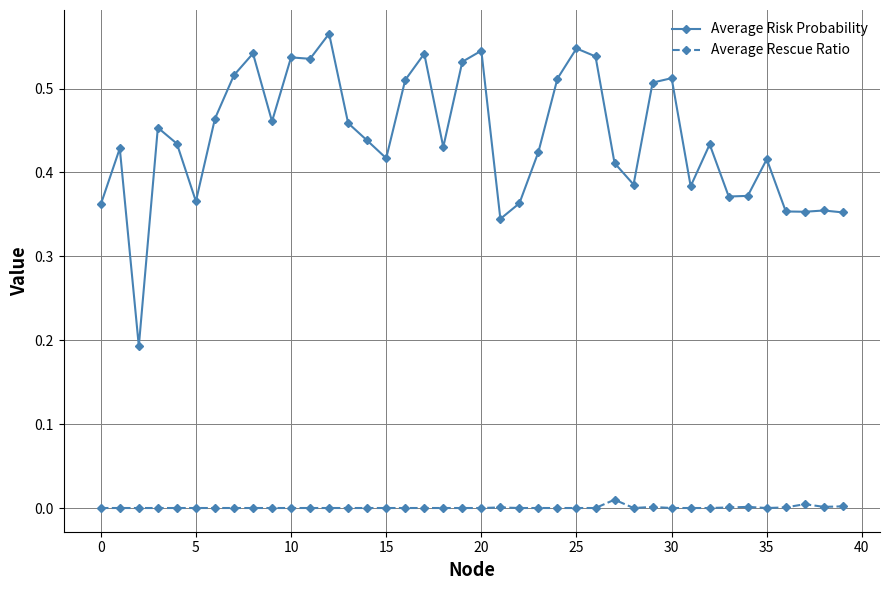

List the series in order of their peak value, lowest first.

Average Rescue Ratio, Average Risk Probability